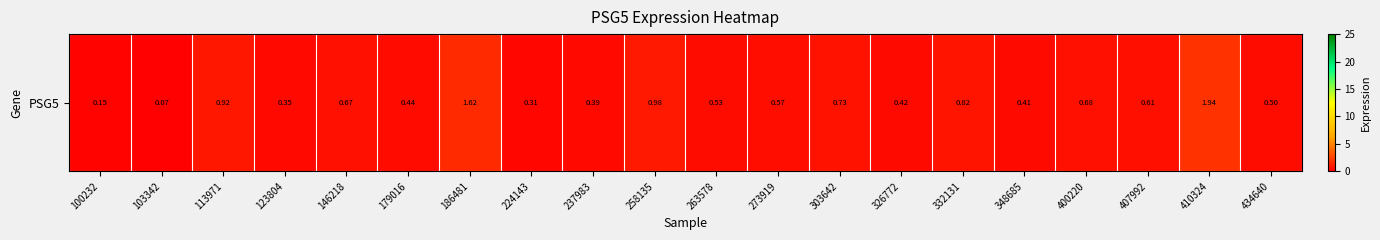

True or false: the data shows 0.9 at 113971.

True